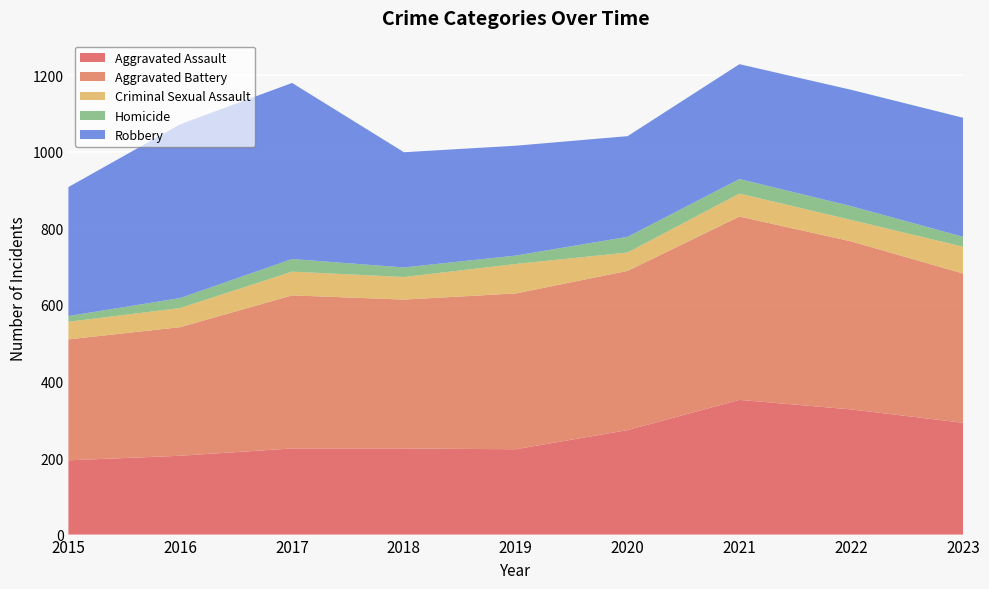

Reading left to right, what are all the values shown in this chart?

Aggravated Assault: 194	206	225	225	223	273	352	327	292
Aggravated Battery: 316	336	400	389	407	416	479	439	390
Criminal Sexual Assault: 46	50	62	59	77	48	60	56	70
Homicide: 15	26	33	25	22	41	38	36	26
Robbery: 337	454	460	301	287	263	300	304	311